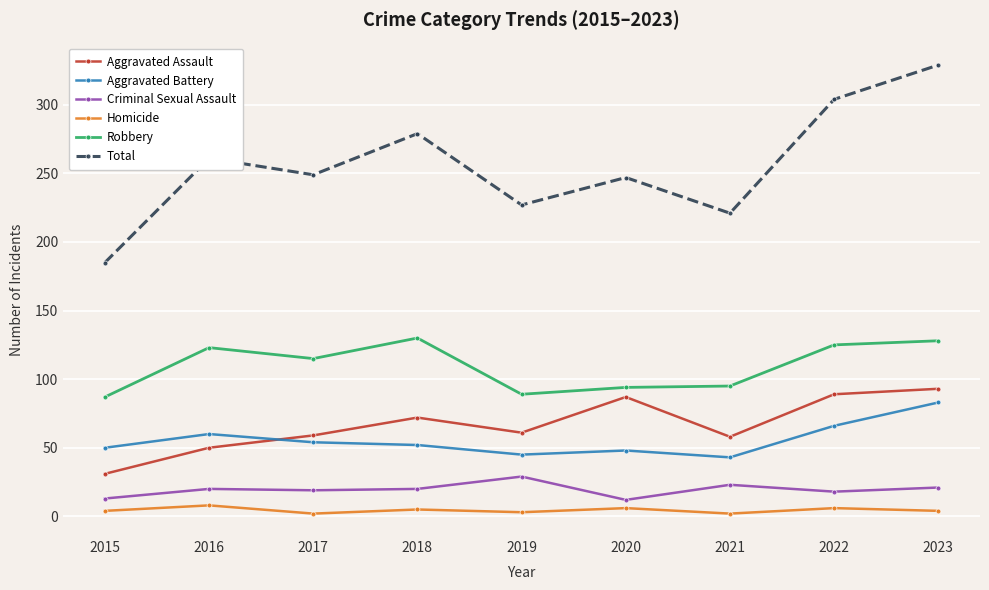

What is the value of the Aggravated Assault point at the 4th from the left?

72